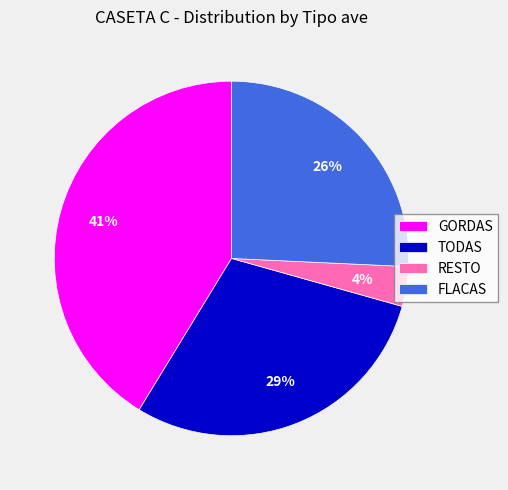

Combined, do TODAS and FLACAS account for over 50%?

Yes